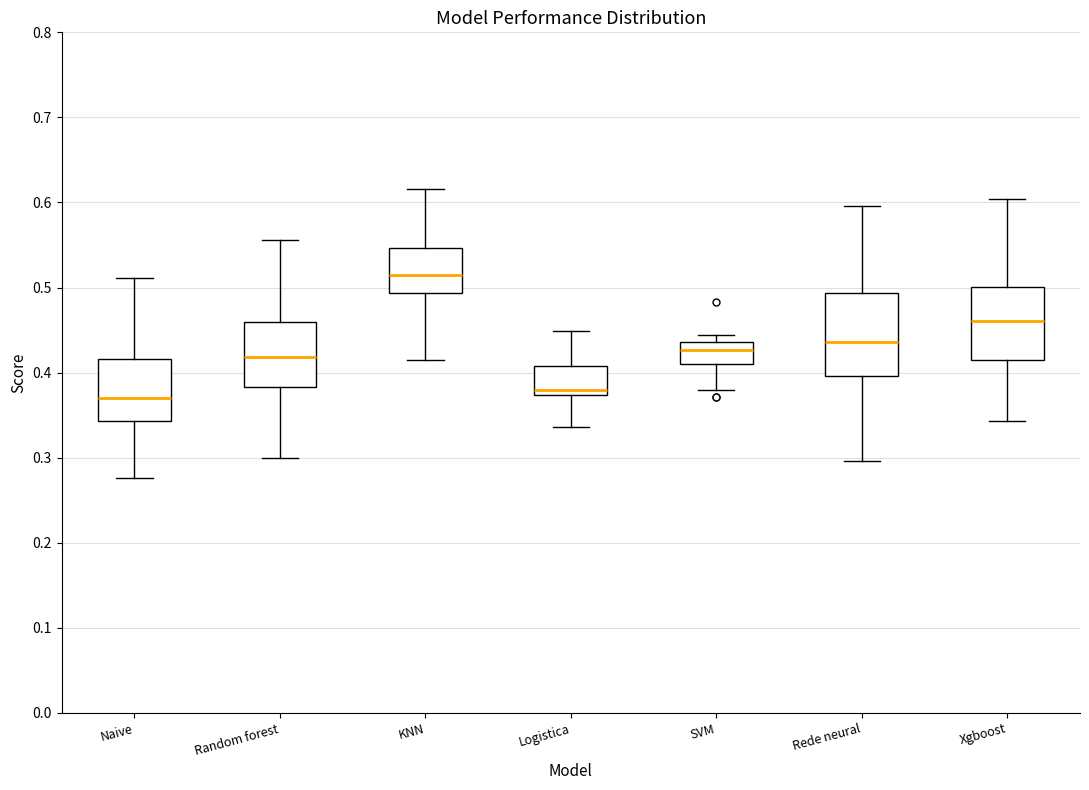

Which box has the lowest median line?

Naive